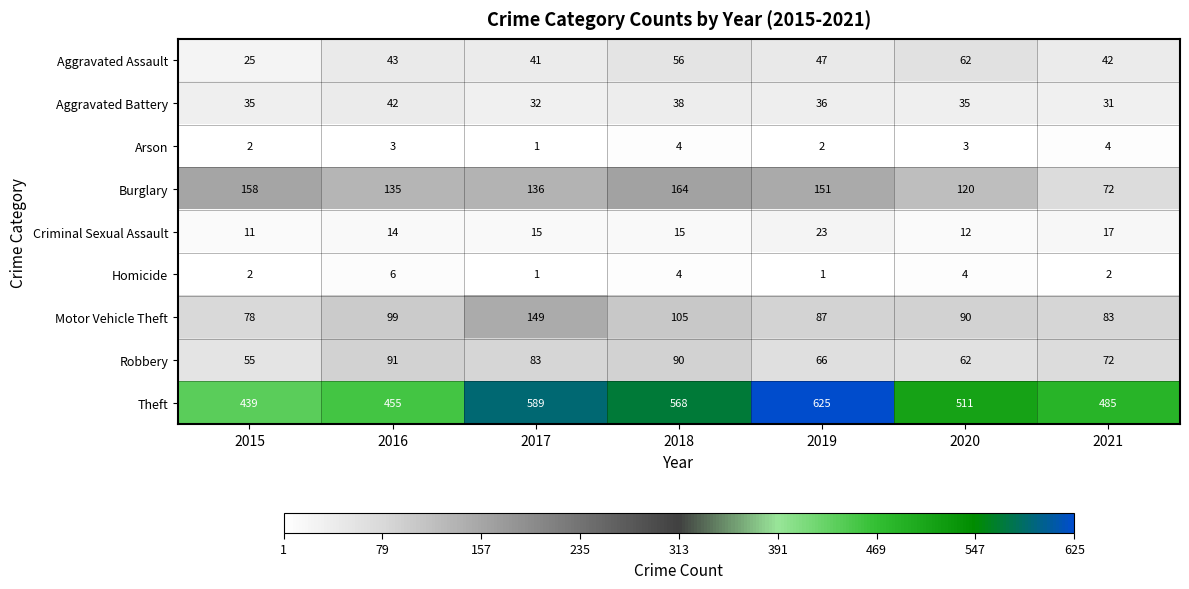

What is the difference between the second highest and minimum values in the Theft series?

150